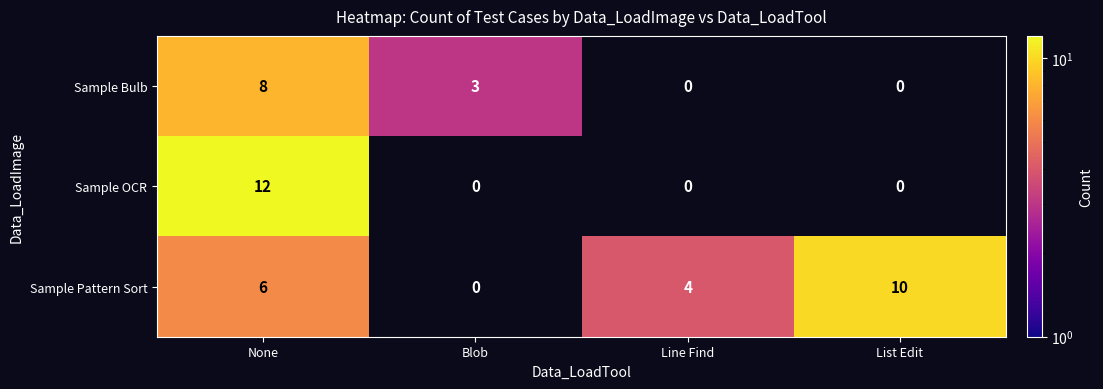

At which label does Sample Bulb first exceed 3?

None